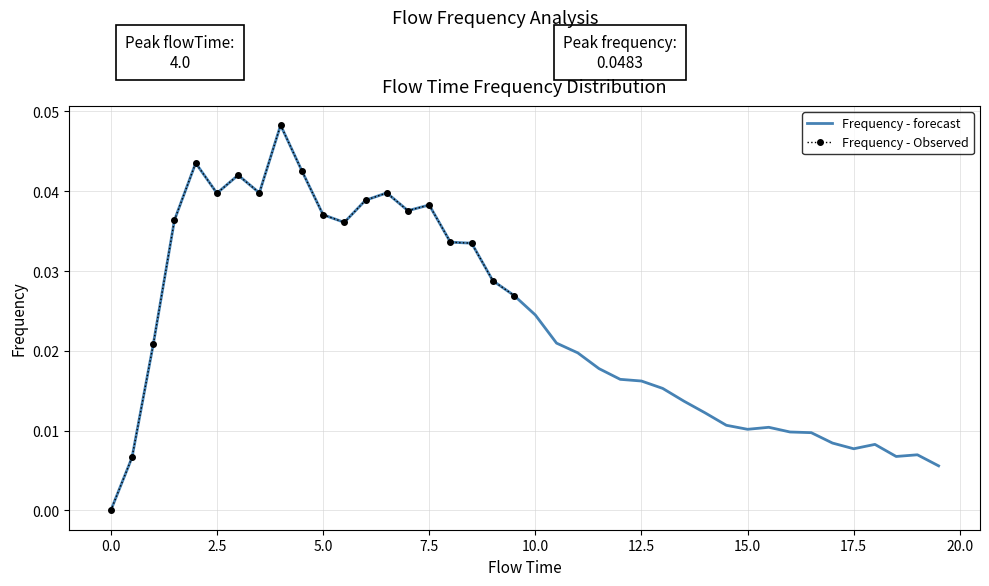

Does the chart have visible grid lines?

Yes